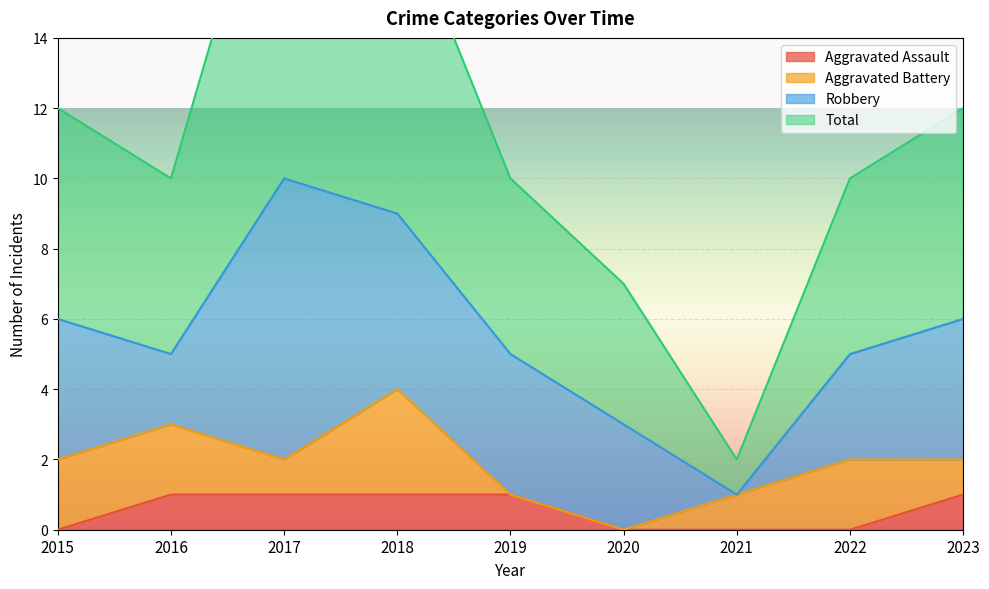

What is the minimum value for Total?

2